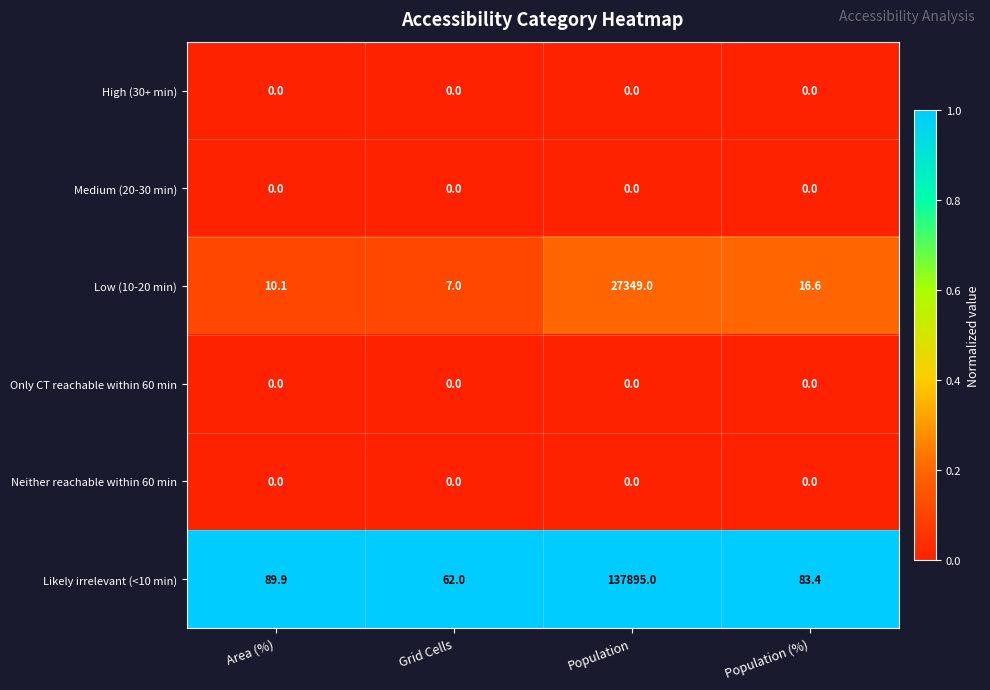

True or false: High (30+ min) has a value of 0.0 at Population.

True